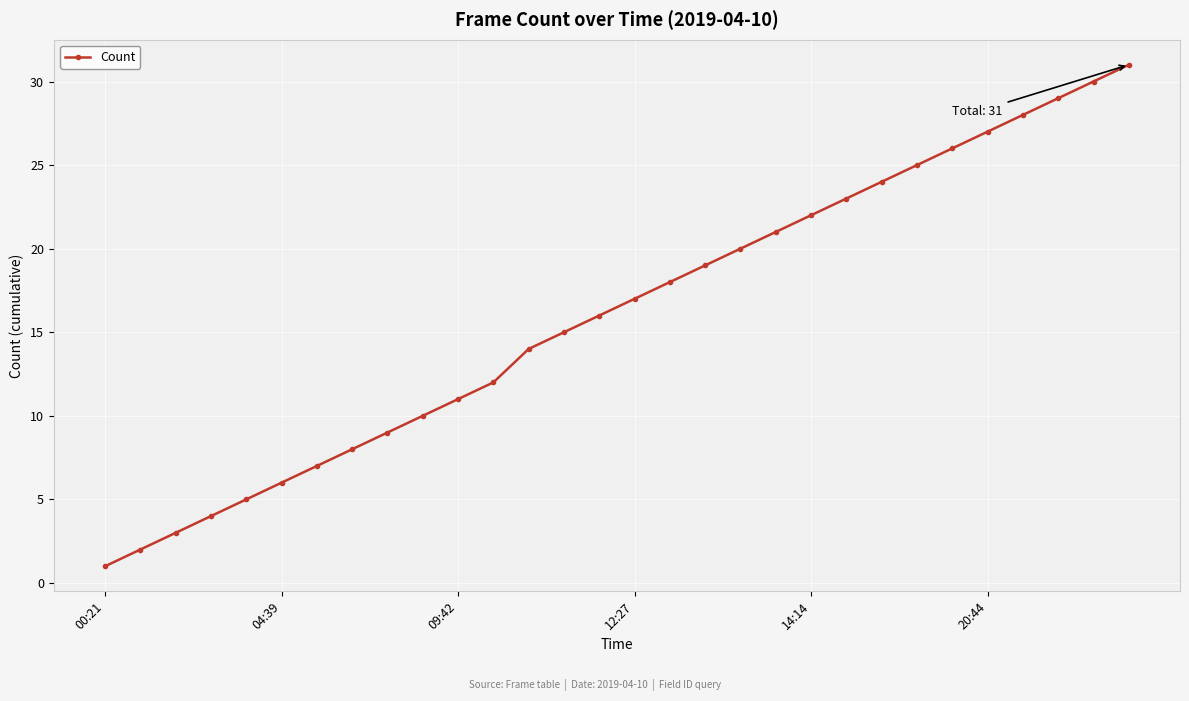

What is the maximum value shown in the chart?

31